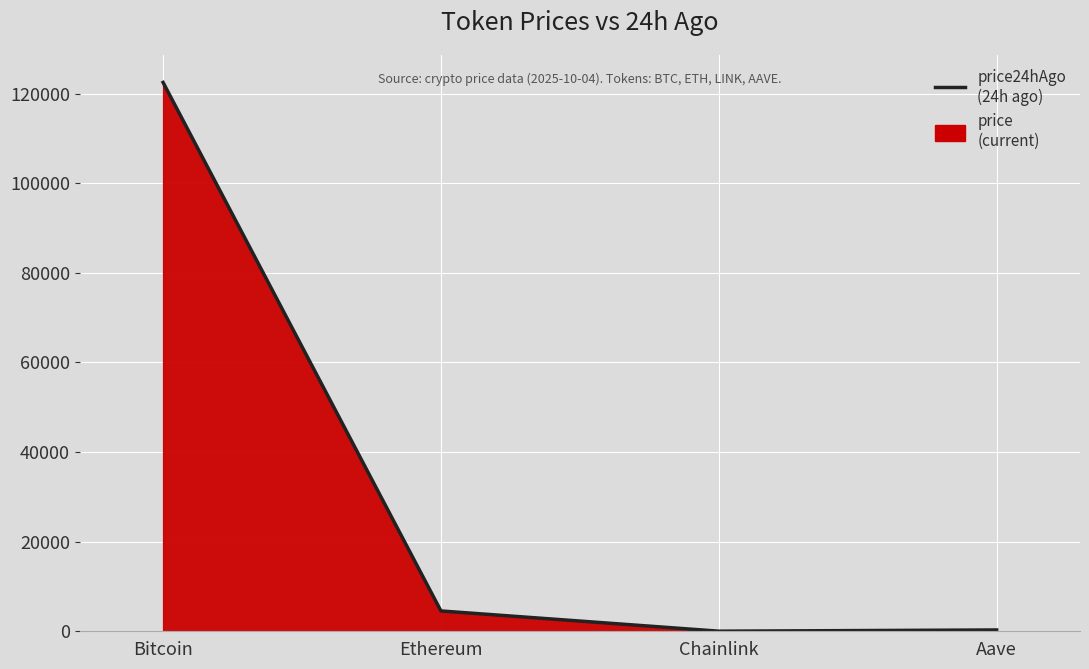

How many lines are shown in the chart?

1